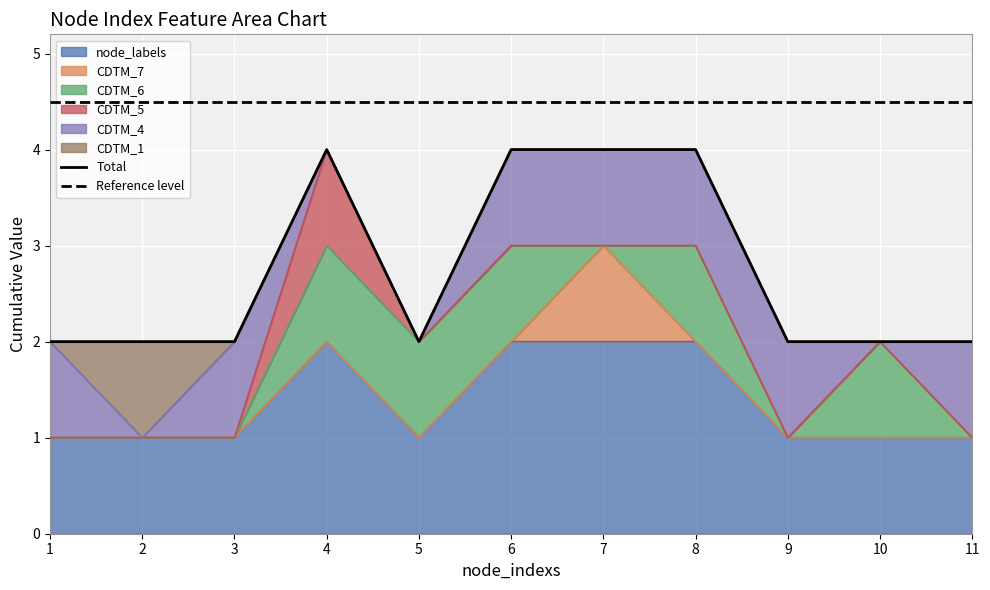

Reading left to right, what are all the values shown in this chart?

node_labels: 1	1	1	2	1	2	2	2	1	1	1
CDTM_7: 0	0	0	0	0	0	1	0	0	0	0
CDTM_6: 0	0	0	1	1	1	0	1	0	1	0
CDTM_5: 0	0	0	1	0	0	0	0	0	0	0
CDTM_4: 1	0	1	0	0	1	1	1	1	0	1
CDTM_1: 0	1	0	0	0	0	0	0	0	0	0